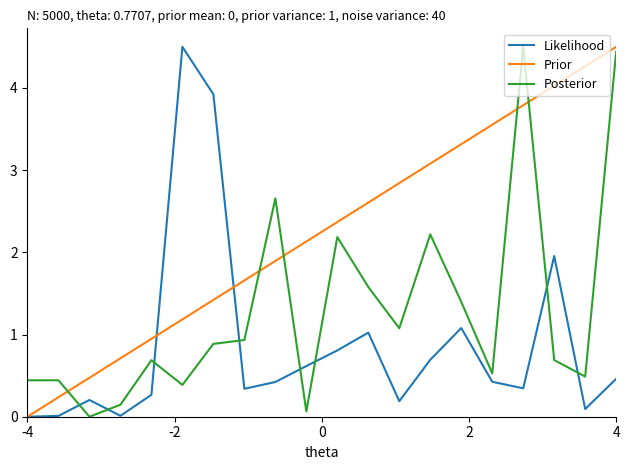

What are all the series names shown in the legend?

Likelihood, Prior, Posterior